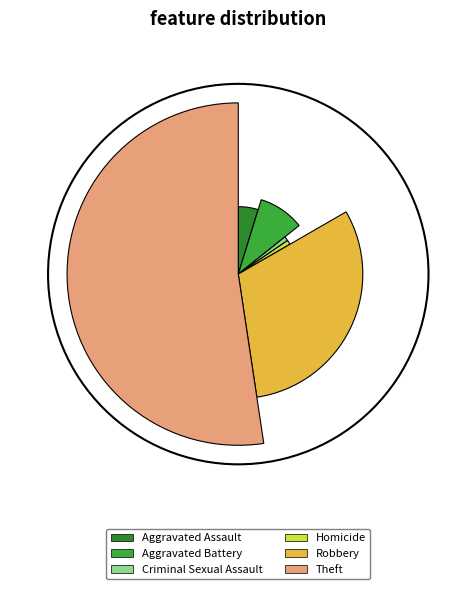

What percentage is the Criminal Sexual Assault slice, to the nearest percent?

1%